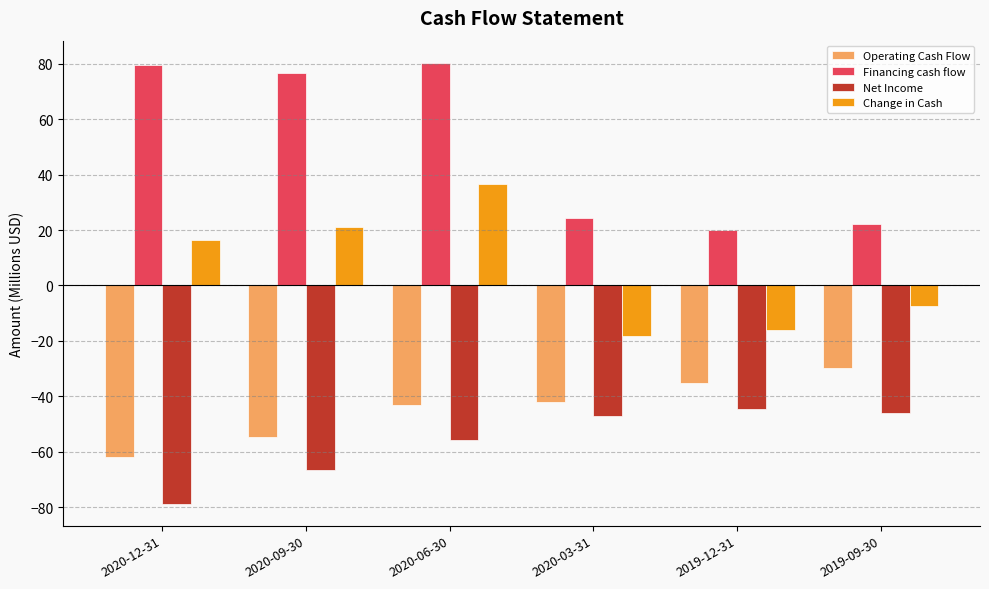

The value of Operating Cash Flow at 2020-03-31 is -41.9. True or false?

True